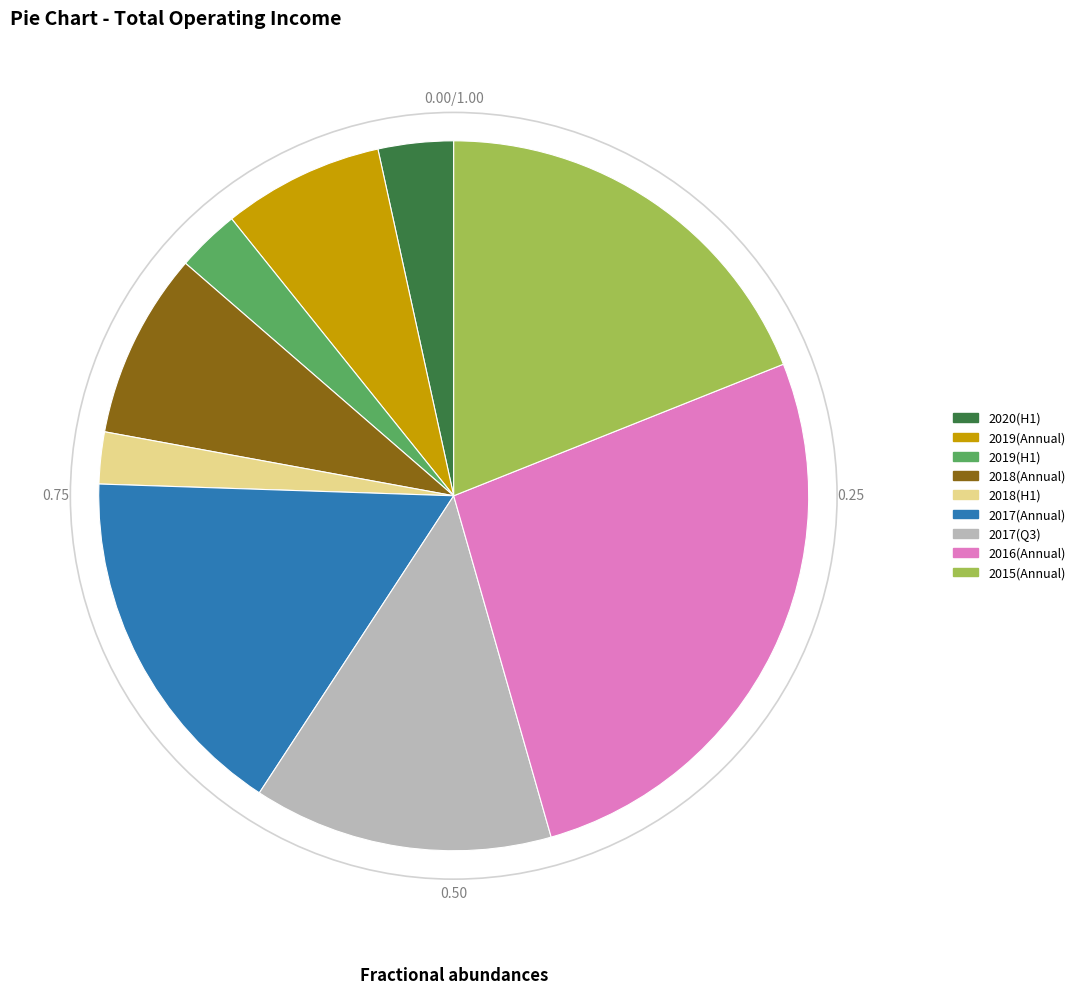

Does any single category account for the majority?

No